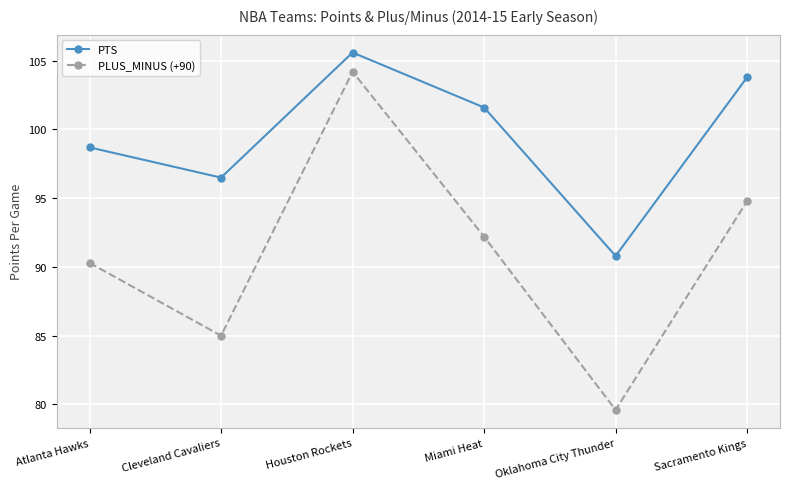

True or false: PTS and PLUS_MINUS (+90) intersect in this chart.

False